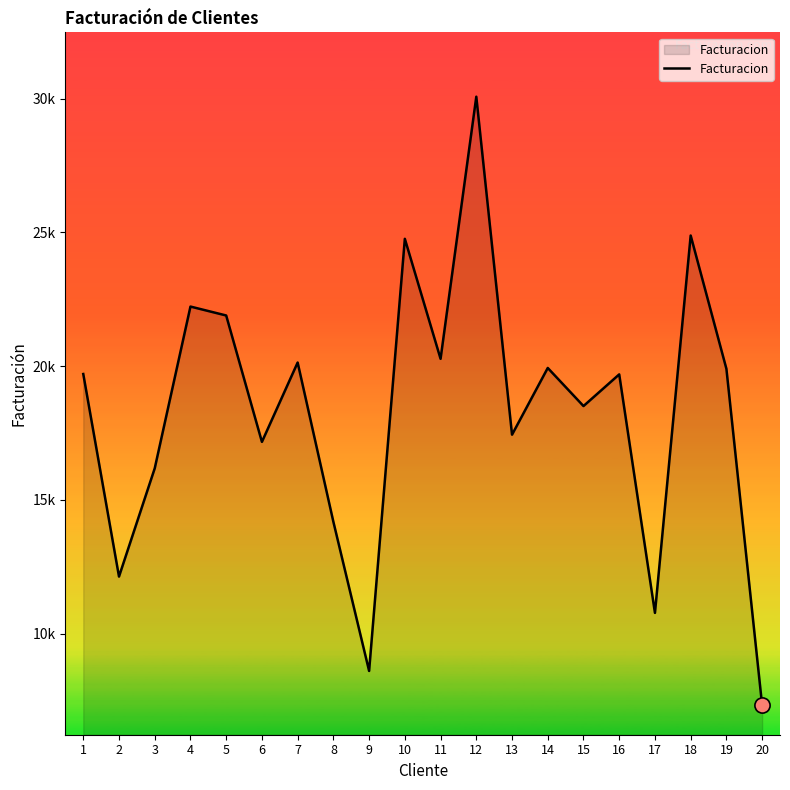

Approximately how many times larger is the value at 10 compared to 9?

2.9